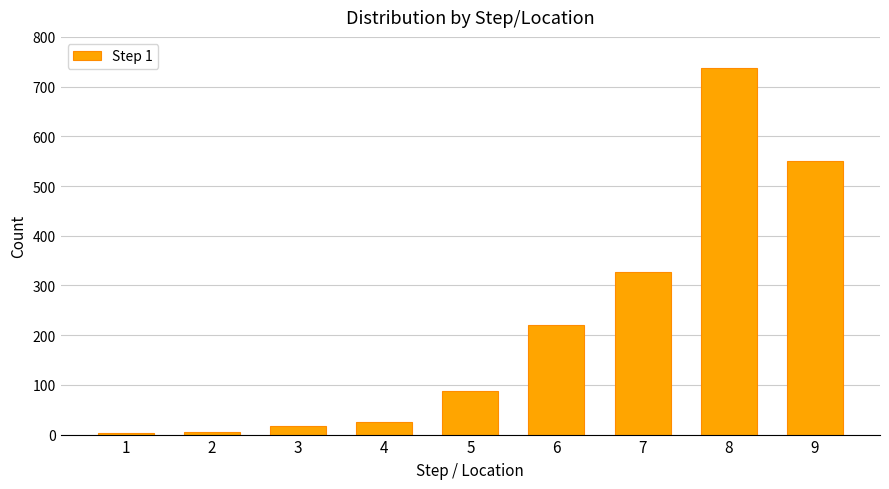

What is the difference between the maximum and minimum values?

734